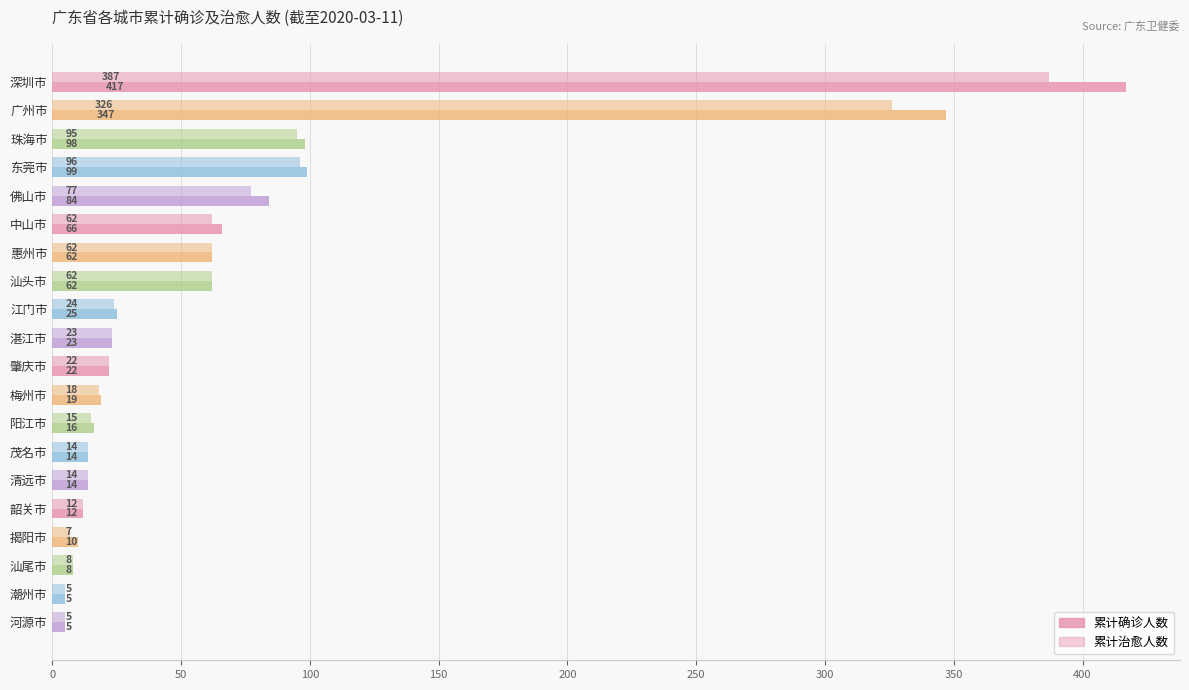

What is the minimum value shown in the chart?

5